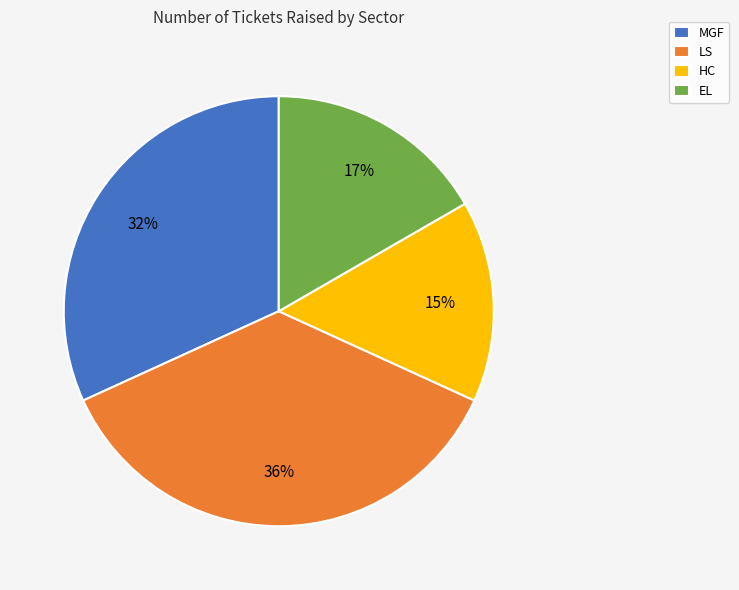

Between HC and LS, which is larger?

LS